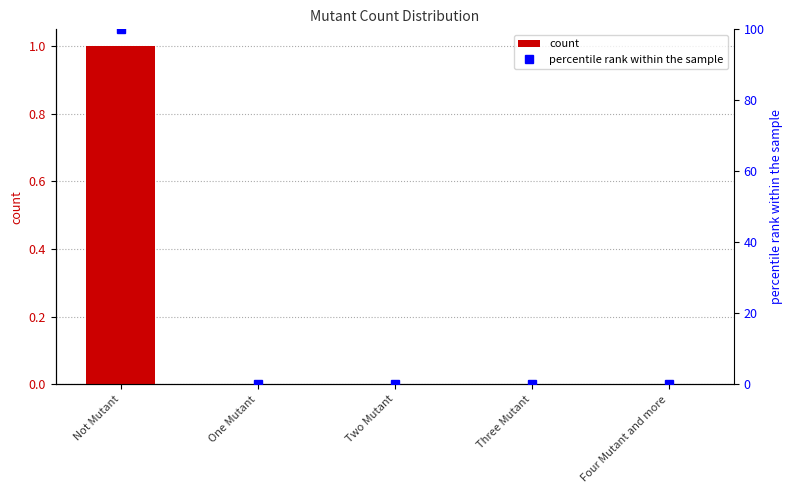

What is the label of the 3rd bar from the right?

Two Mutant